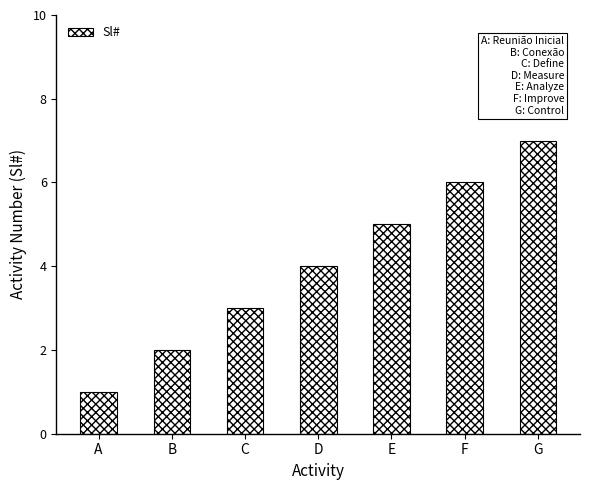

Reading left to right, list all the values displayed in this chart.

1	2	3	4	5	6	7